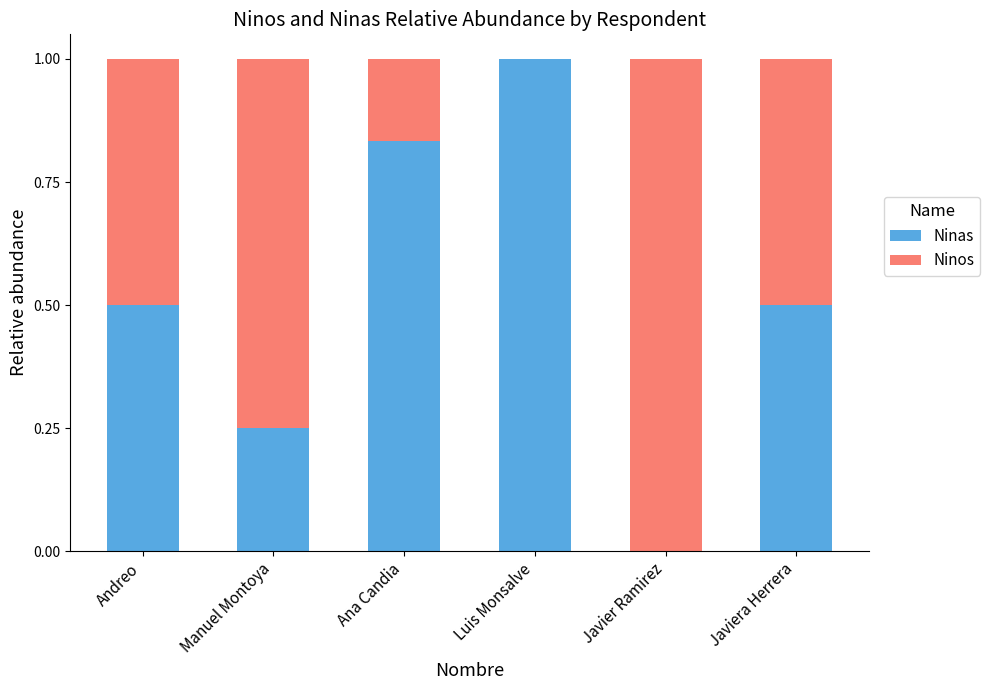

What is the highest value of the Ninas series?

1.0